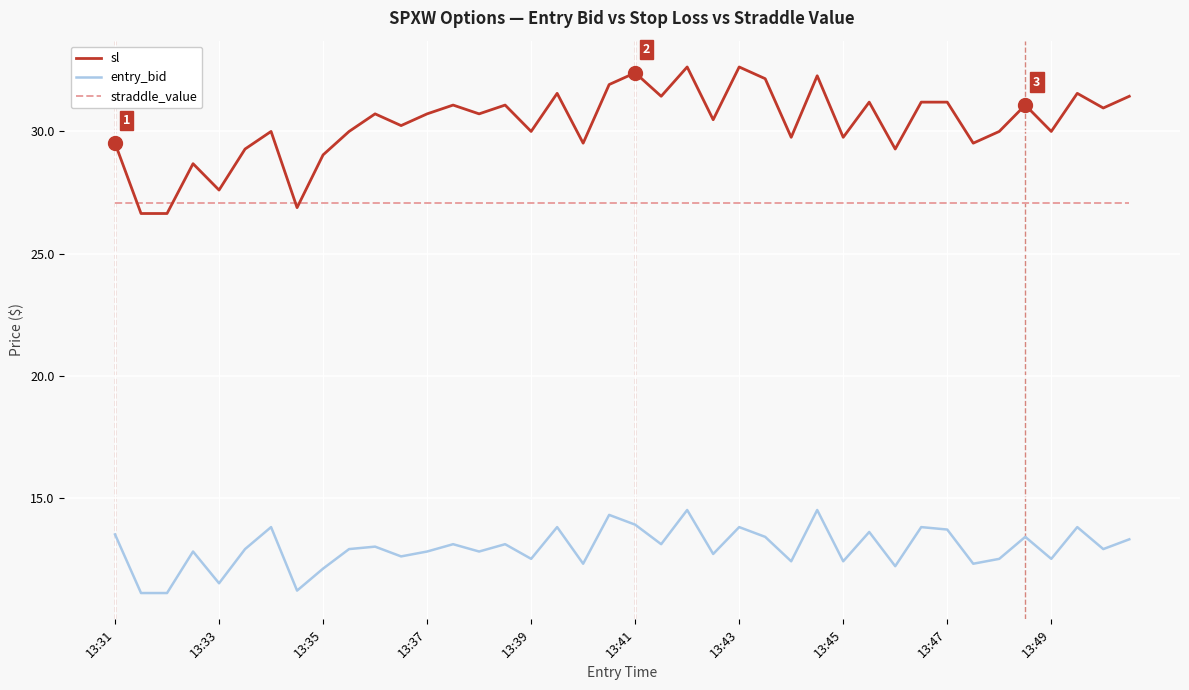

True or false: entry_bid and straddle_value intersect in this chart.

False